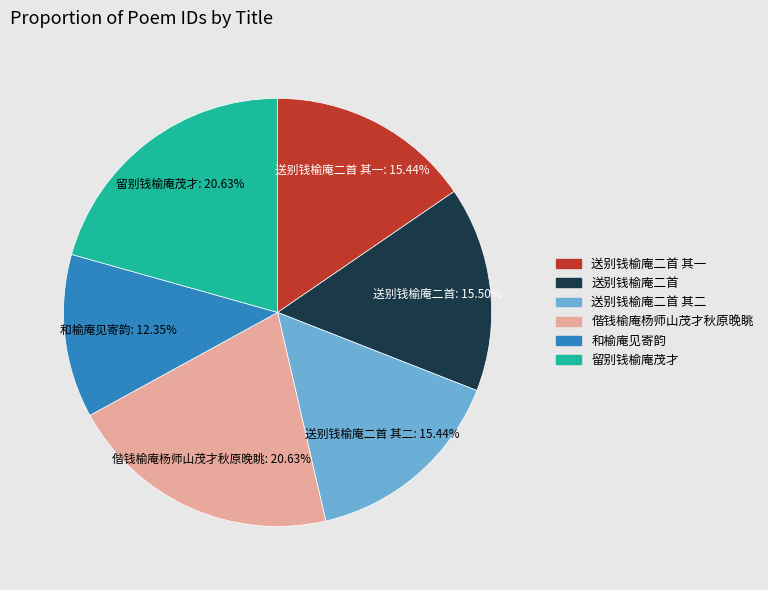

Does any single category account for the majority?

No